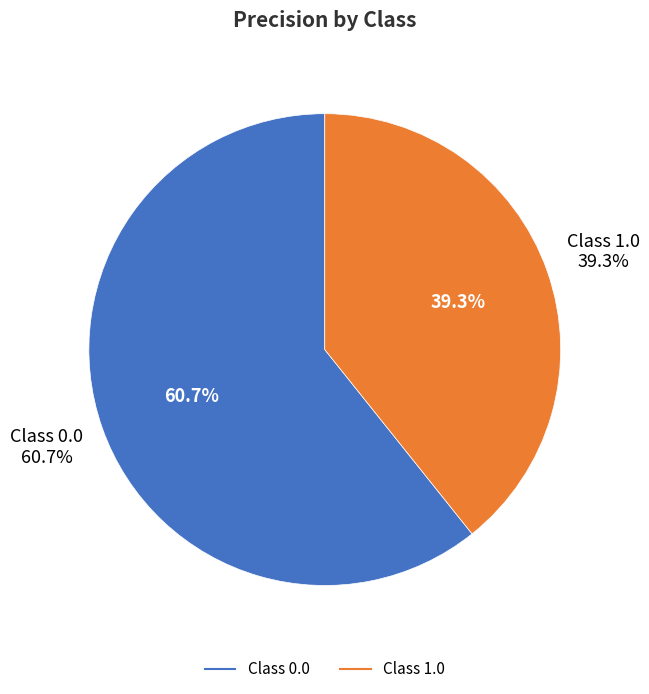

What portion of the pie excludes 0.0?

39.3%